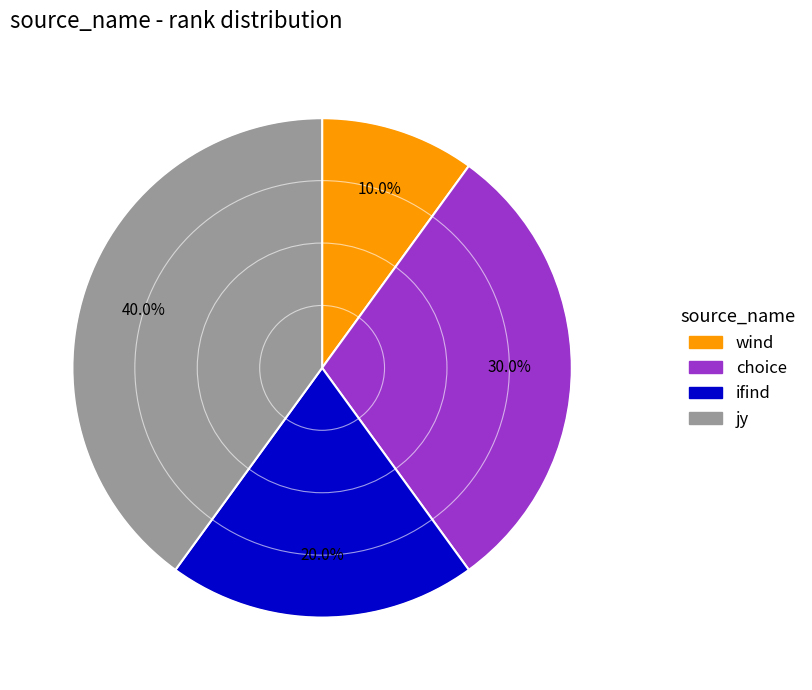

Approximately how many times larger is the value at choice compared to wind?

3.0